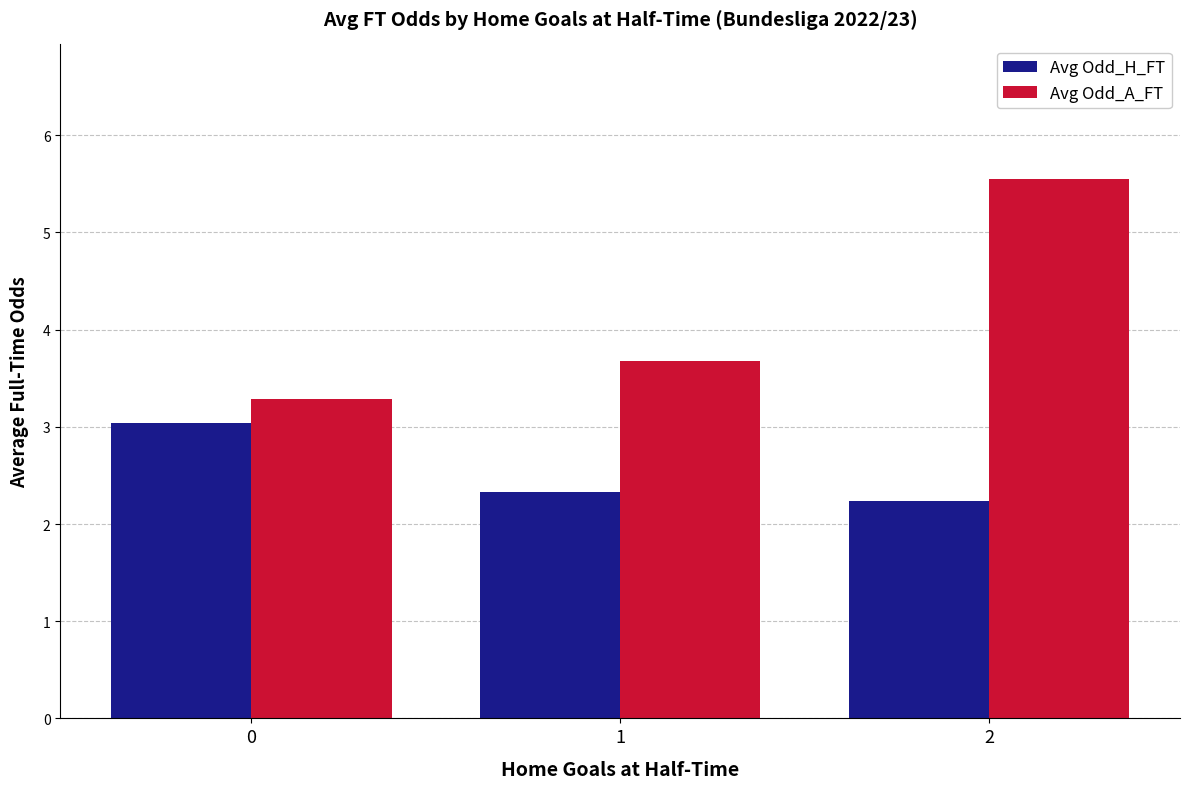

What is the sum of the Avg Odd_H_FT values at 0 and 2?

5.3